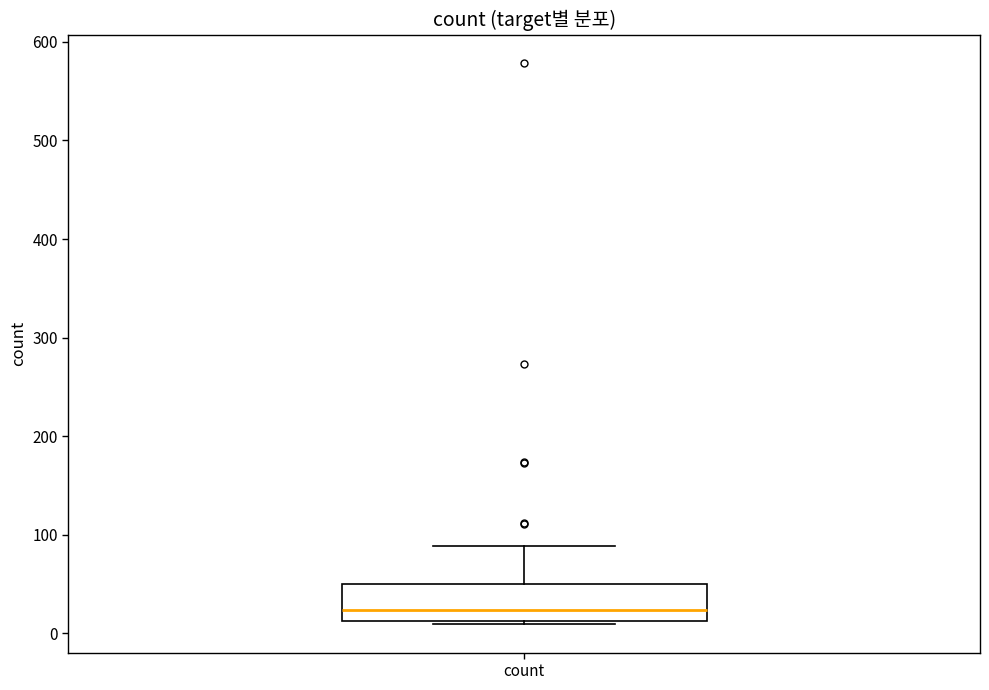

Where is the lower edge of the box for count on the y-axis? The values are not printed on the chart, so give them approximately, as read against the axis.

10